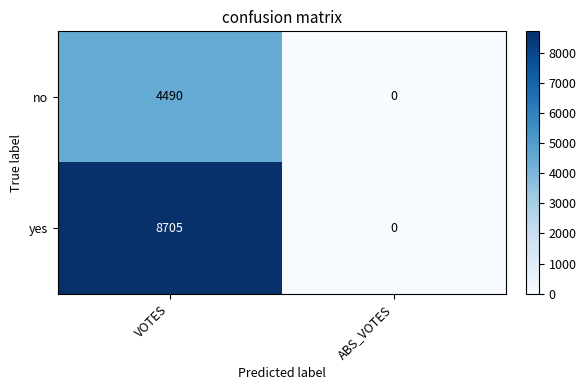

How many categories are shown in the chart?

2